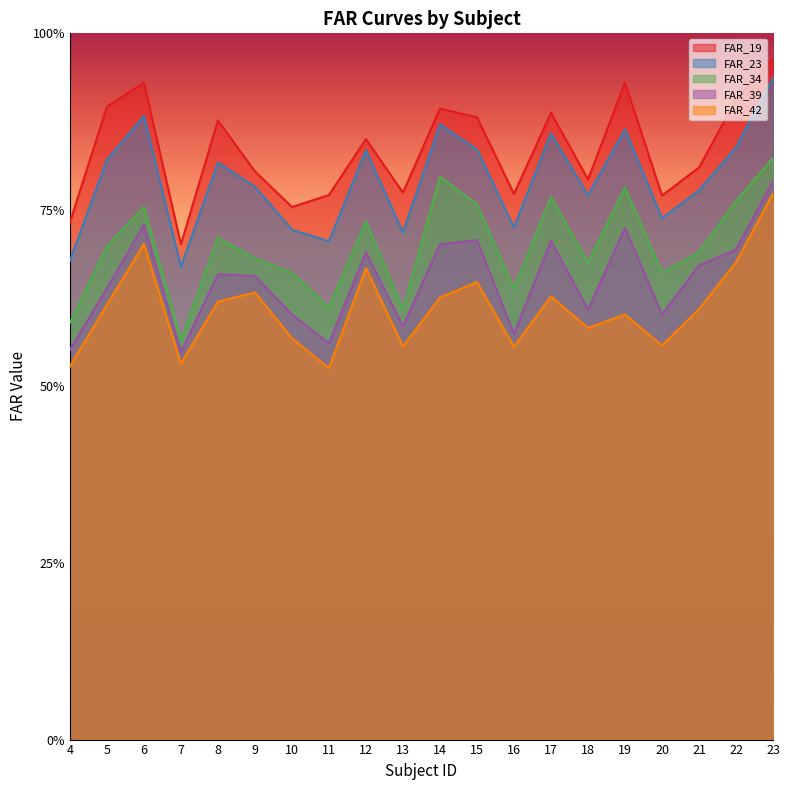

True or false: FAR_19 and FAR_39 cross at least once.

False